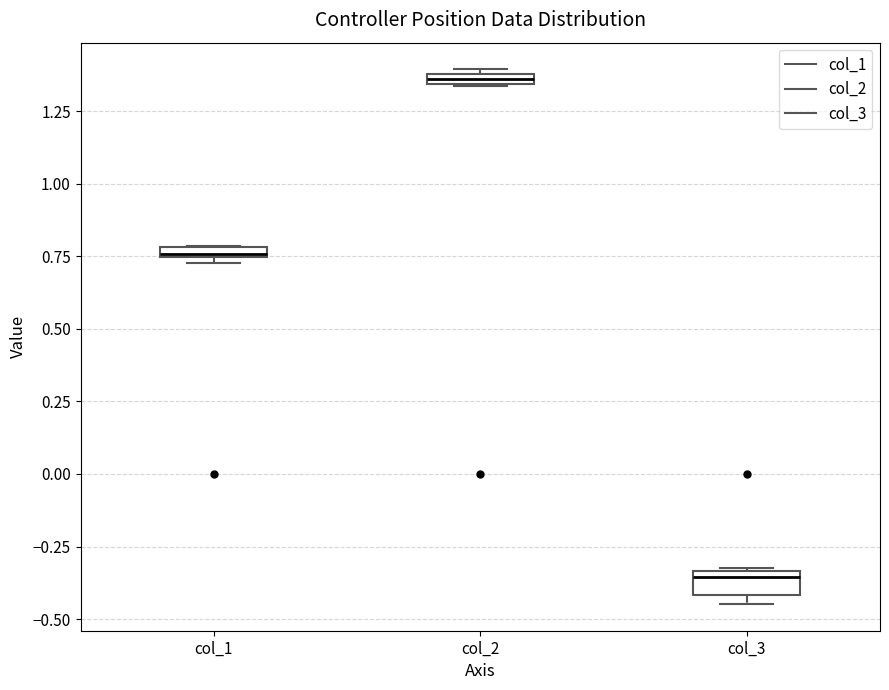

Where is the lower edge of the box for col_1 on the y-axis? The values are not printed on the chart, so give them approximately, as read against the axis.

0.75